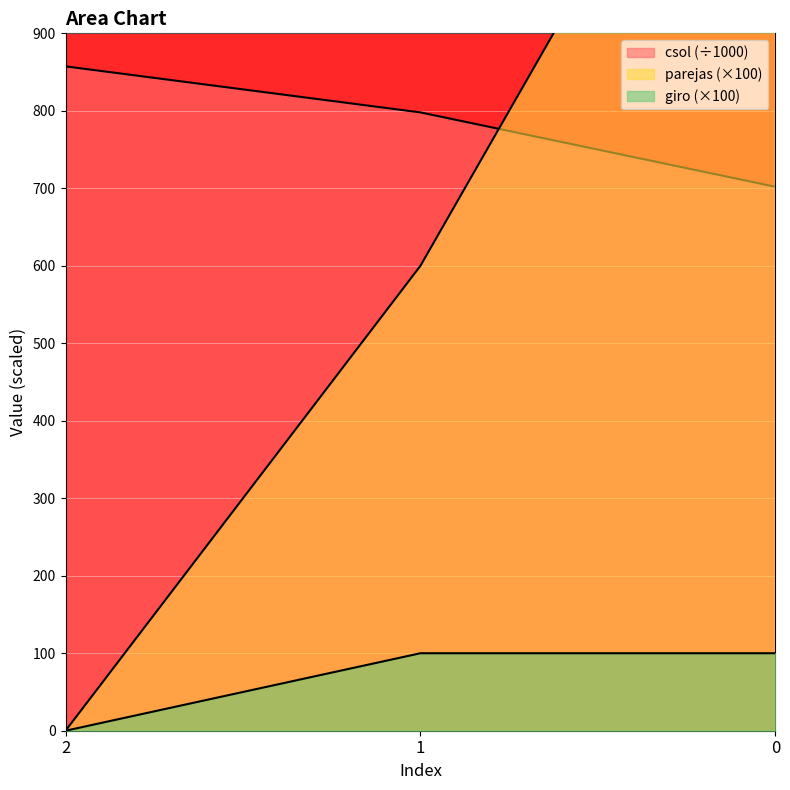

The parejas series shows -544.6 at 2. True or false?

False